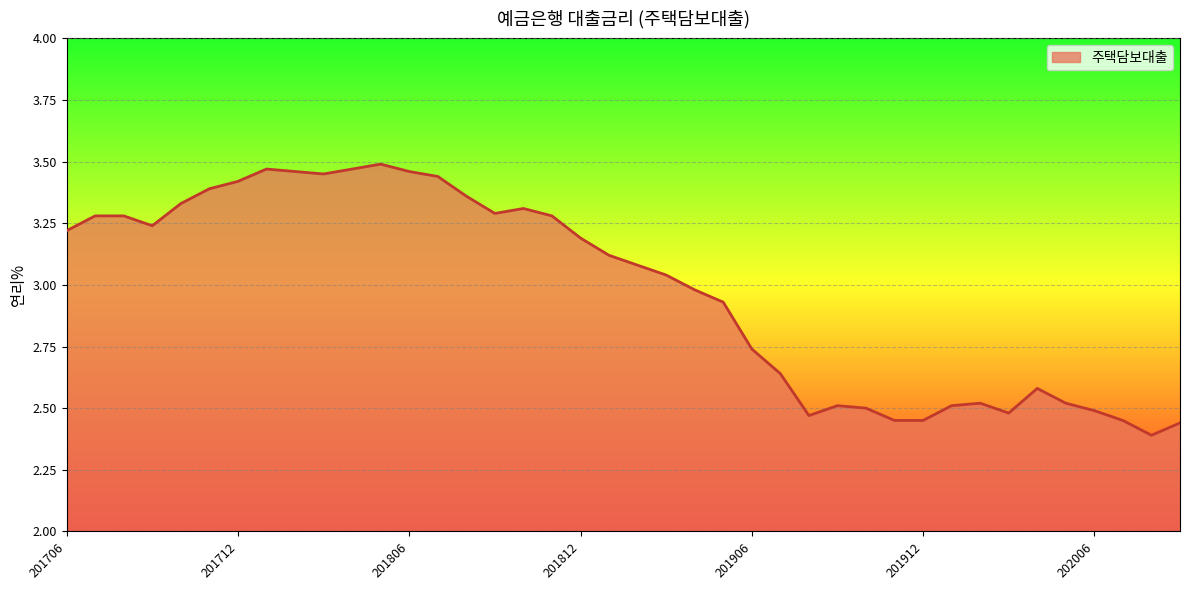

What is the difference between the maximum and minimum values?

1.1